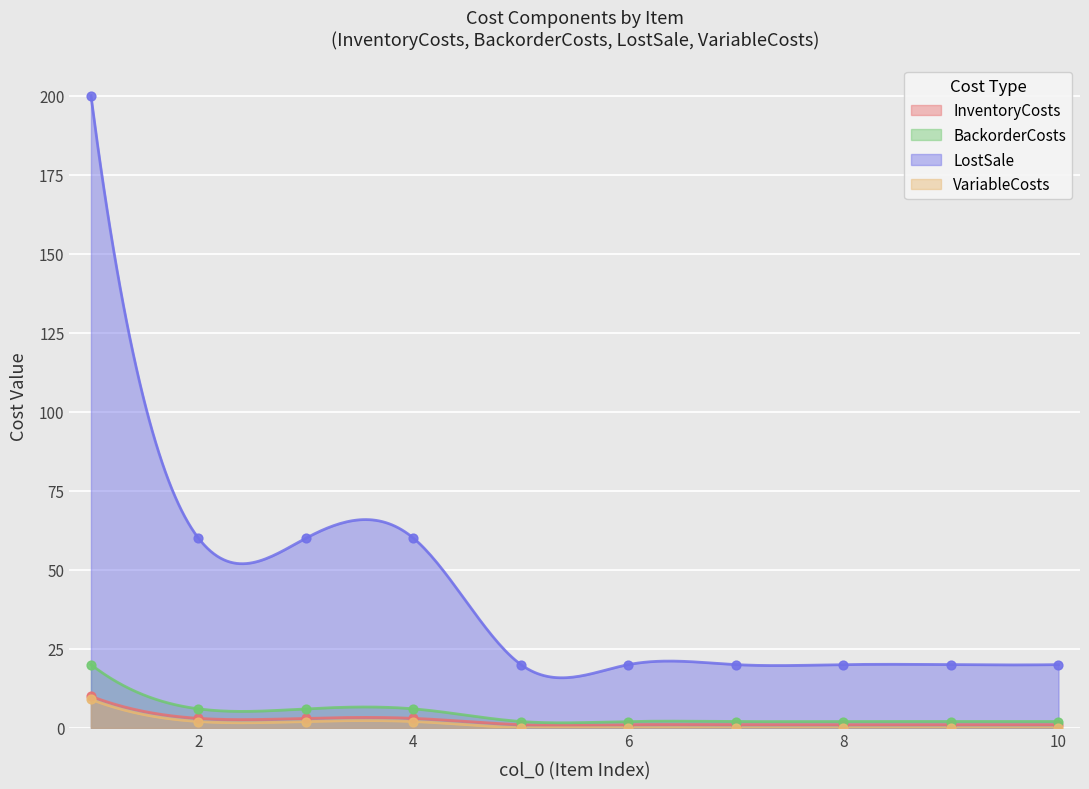

Which series has the largest total across all categories?

LostSale